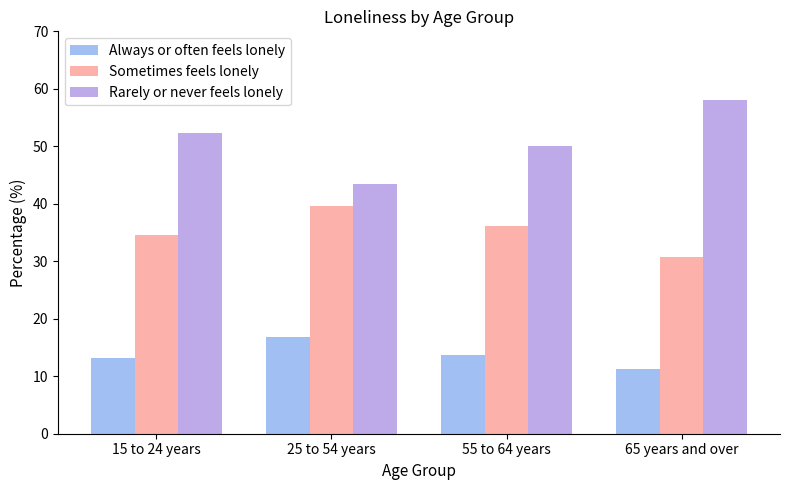

What is the difference between the Sometimes feels lonely values at 25 to 54 years and 55 to 64 years?

3.5